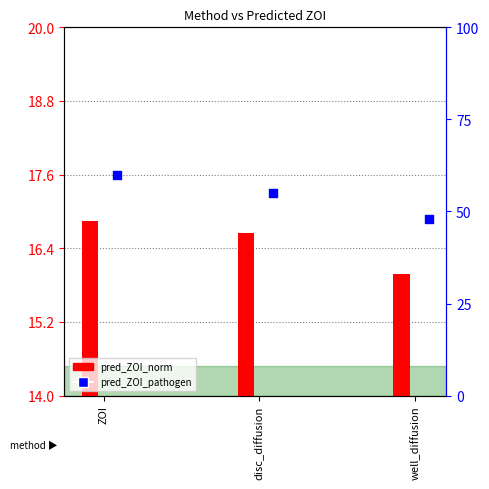

At how many categories does at least one series exceed 47?

3